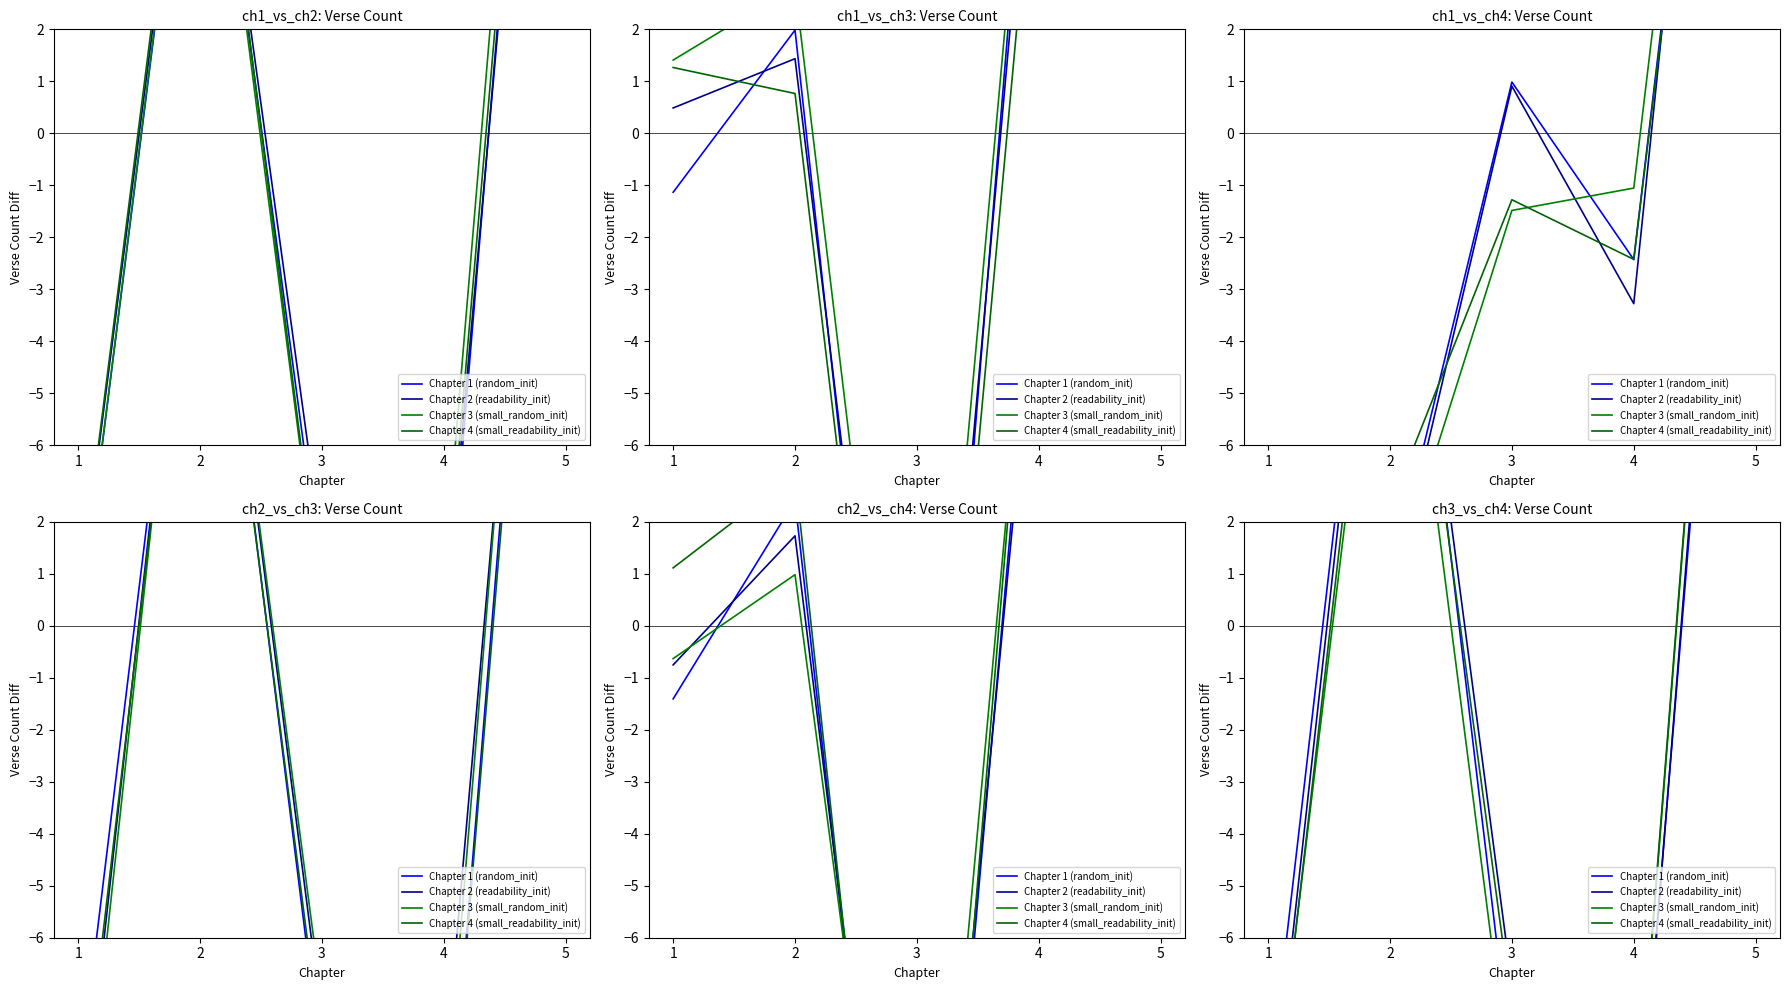

What is the difference between the Chapter 4 (small_readability_init) values at 5 and 1?

29.9